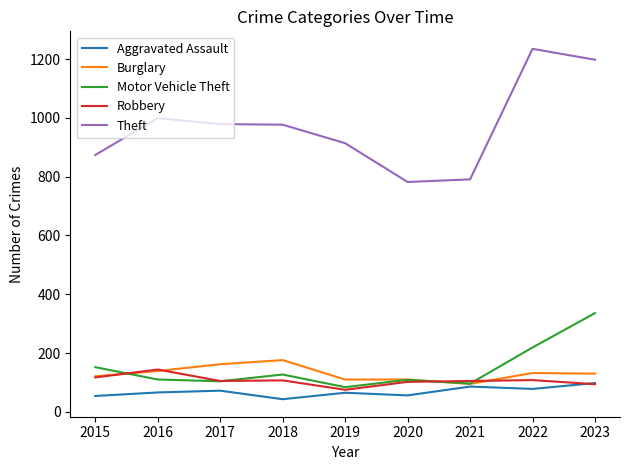

True or false: Aggravated Assault and Theft cross at least once.

False